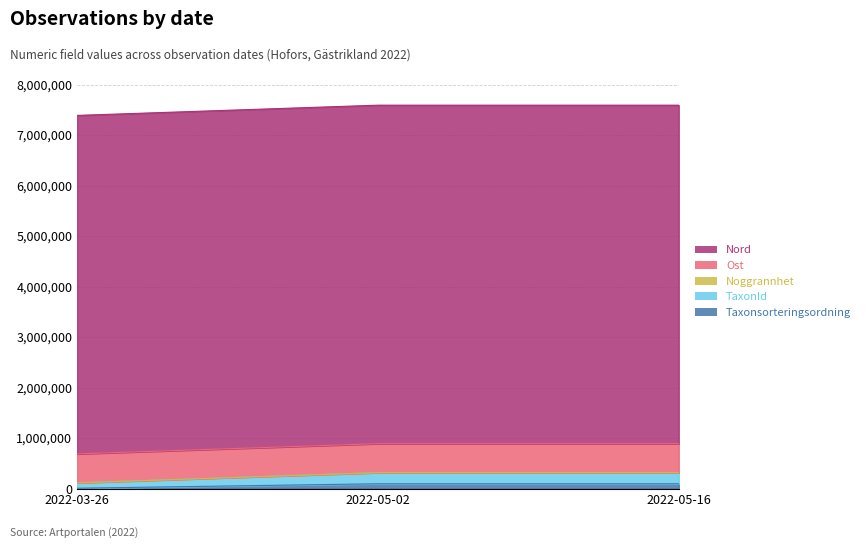

The Ost series shows 688282 at 2022-03-26. True or false?

True